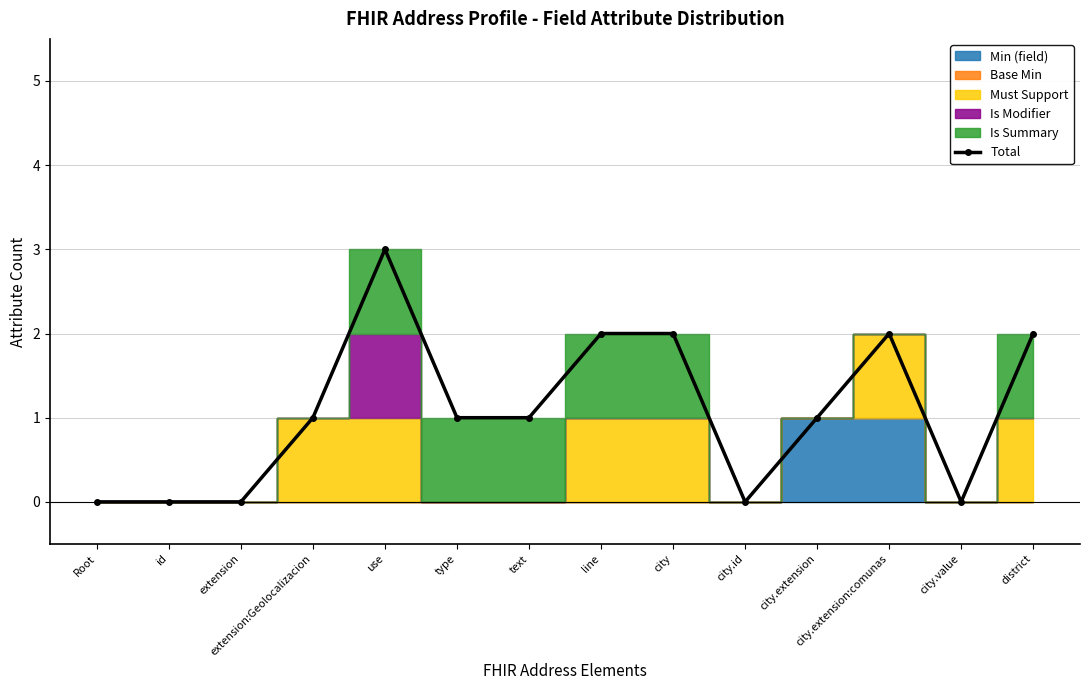

Rank the categories by value from highest to lowest.

use, line, city, city.extension:comunas, district, extension:Geolocalizacion, type, text, city.extension, Root, id, extension, city.id, city.value